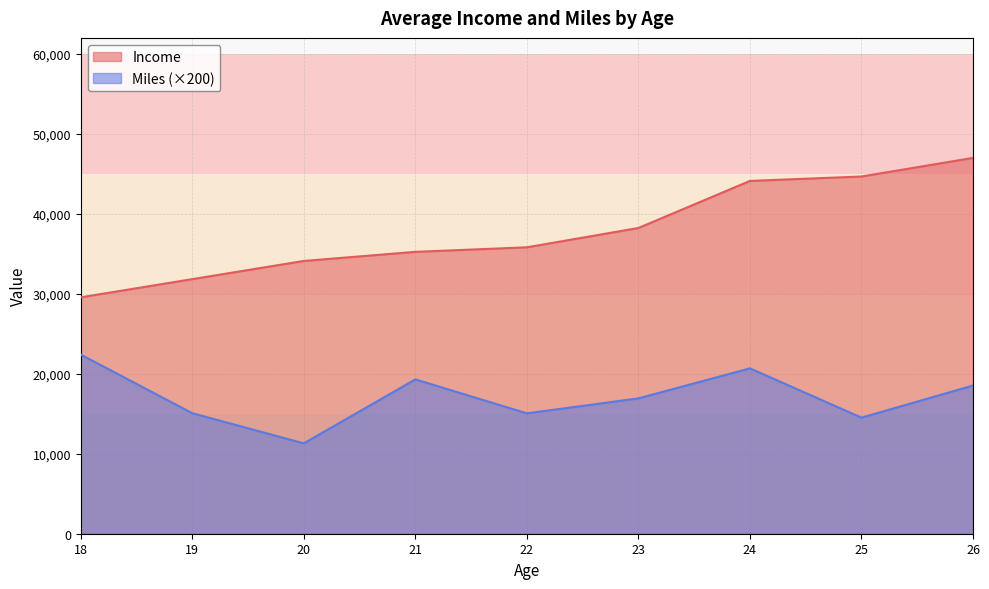

Rank the series at 18 from lowest to highest value.

Miles (×200), Income